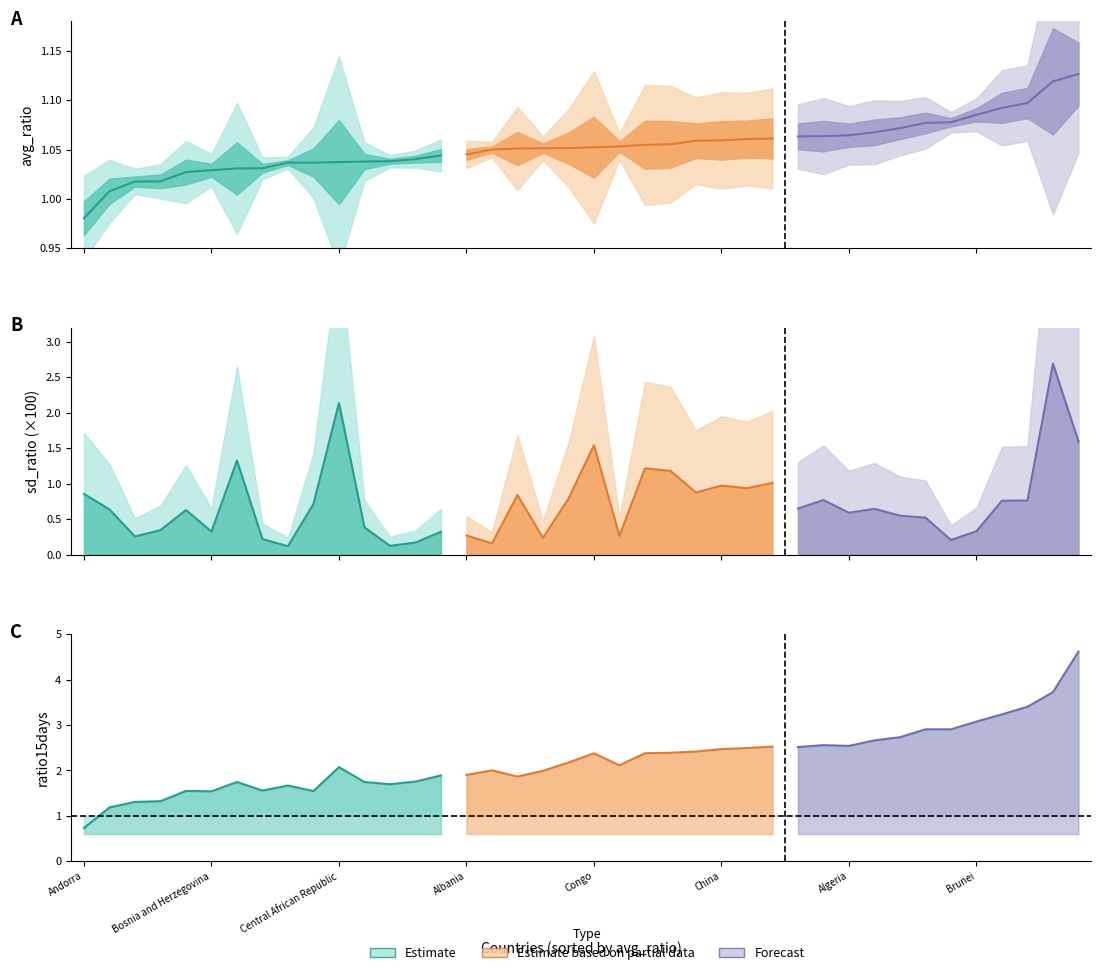

Which series has the largest total across all categories?

ratio15days